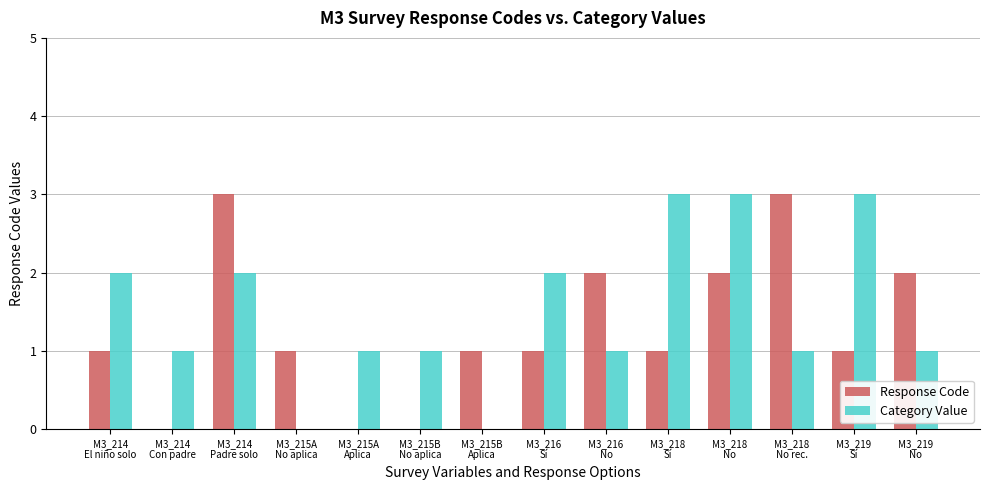

Which series has the largest total across all categories?

Category Value